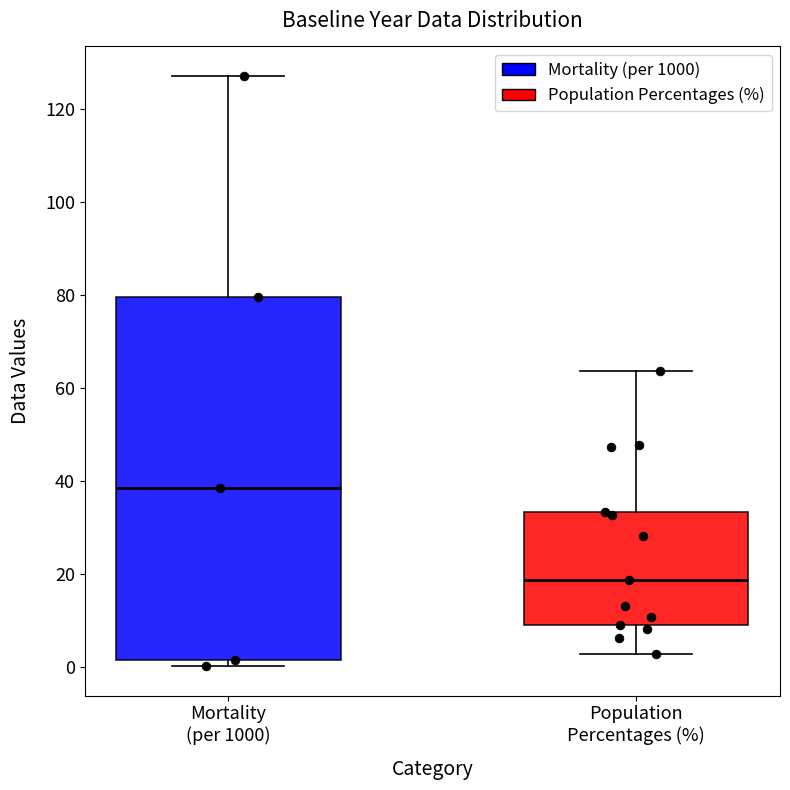

Reading left to right, read every box against the y-axis: the position of its median line, the range the box covers, and the ends of its whiskers. The values are not printed on the chart, so give them approximately, as read against the axis.

Mortality (per 1000): median 38, box 2 to 80, whiskers 0 to 128
Population Percentages (%): median 18, box 10 to 34, whiskers 2 to 64